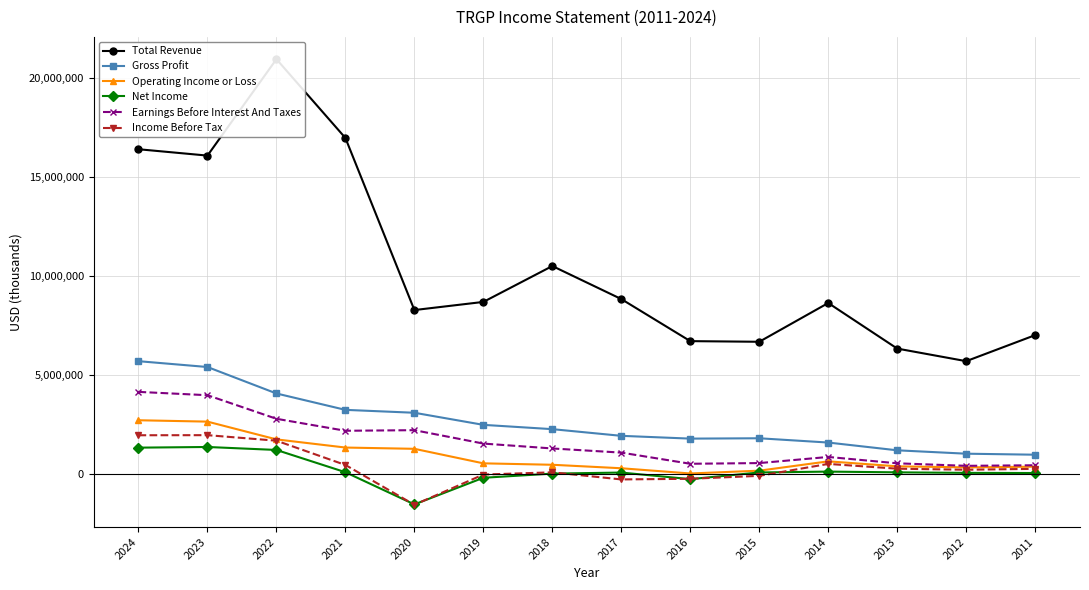

How many lines are shown in the chart?

6